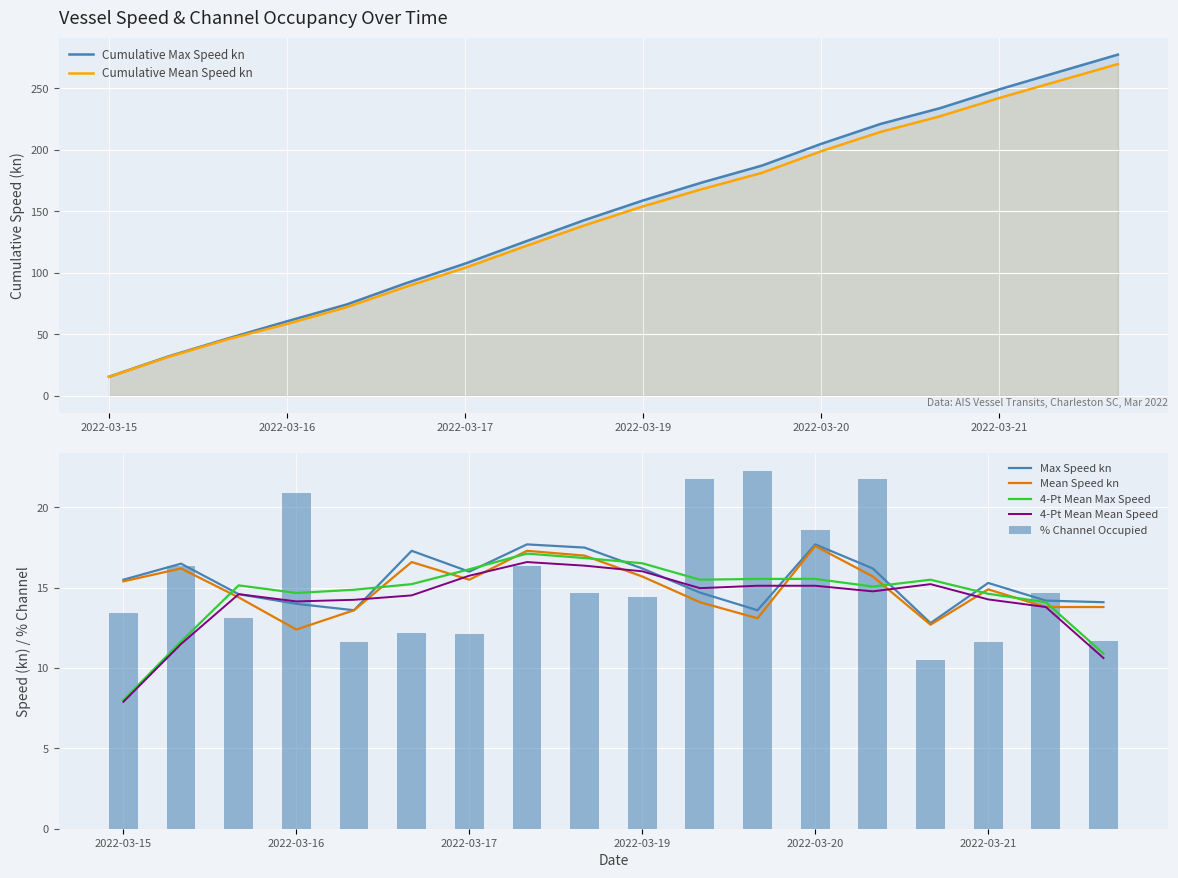

At how many categories does at least one series exceed 16?

10